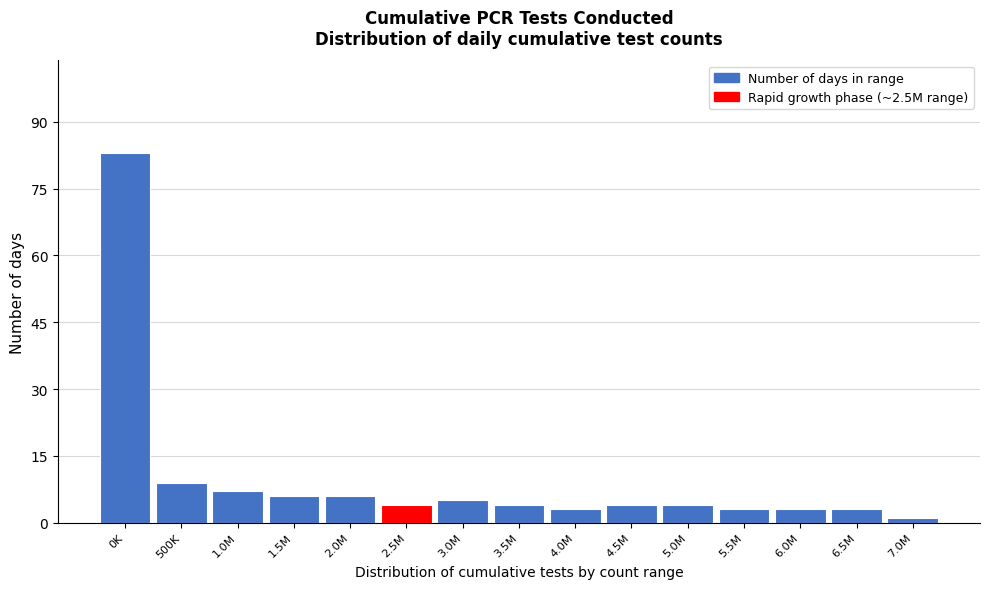

Reading left to right, what are all the values shown in this chart?

83	9	7	6	6	4	5	4	3	4	4	3	3	3	1